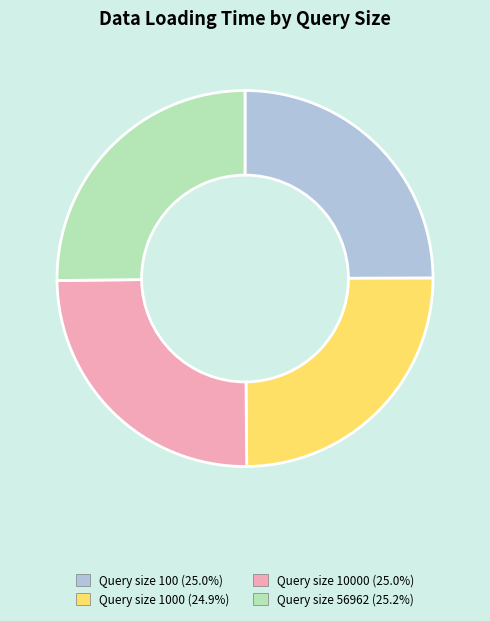

Is there a majority slice in this chart?

No